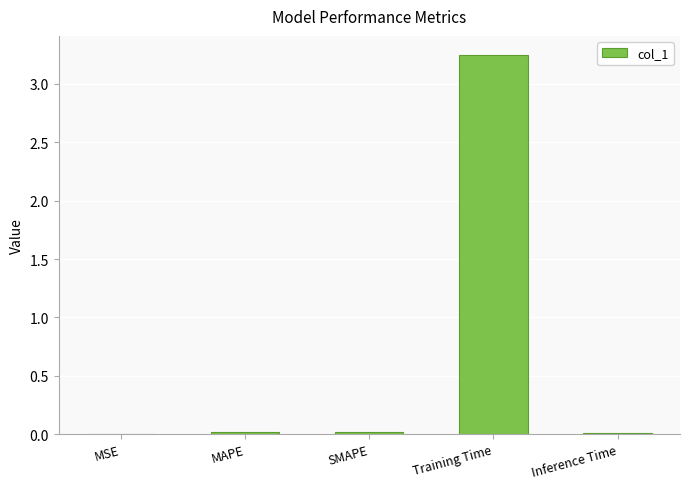

What is the sum of all values?

3.3